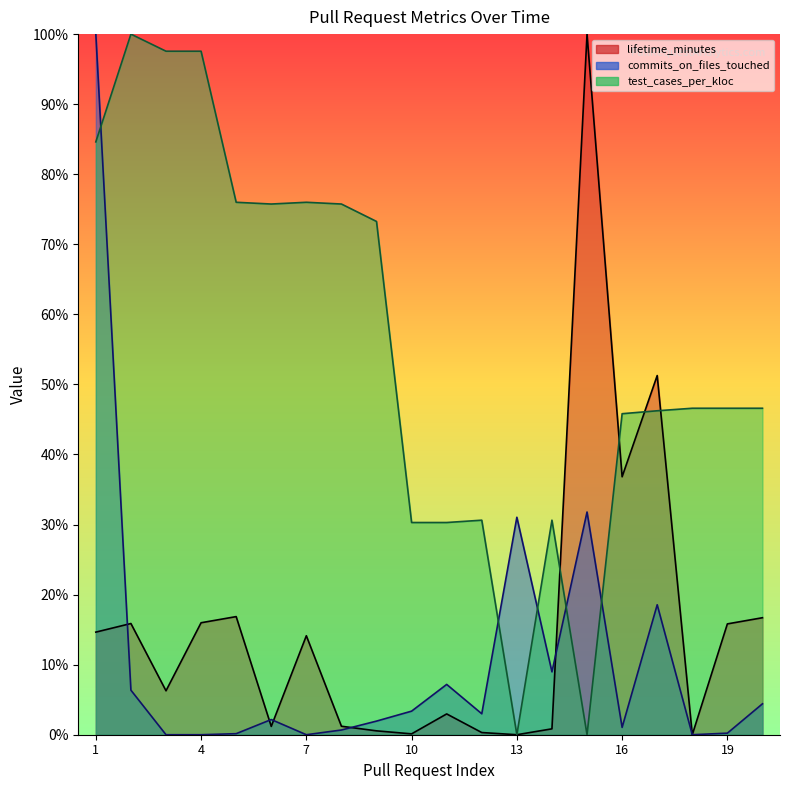

Reading left to right, what are all the values shown in this chart?

lifetime_minutes: 14.6	15.9	6.3	16.0	16.9	1.2	14.1	1.2	0.6	0.1	3.0	0.3	0.0	0.8	100.0	36.8	51.3	0.0	15.8	16.7
commits_on_files_touched: 100.0	6.4	0.0	0.0	0.1	2.2	0.0	0.7	1.9	3.4	7.2	3.0	31.0	9.0	31.8	1.0	18.5	0.0	0.2	4.4
test_cases_per_kloc: 84.6	100.0	97.6	97.6	76.0	75.7	76.0	75.7	73.3	30.3	30.3	30.6	0.0	30.6	0.0	45.8	46.2	46.6	46.6	46.6